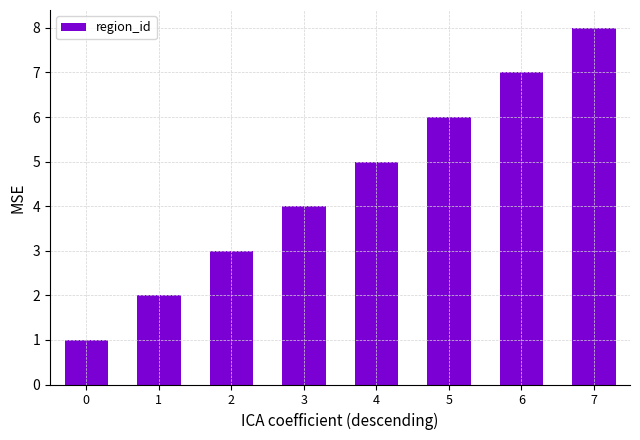

The chart shows a value of 2 at 6. True or false?

False